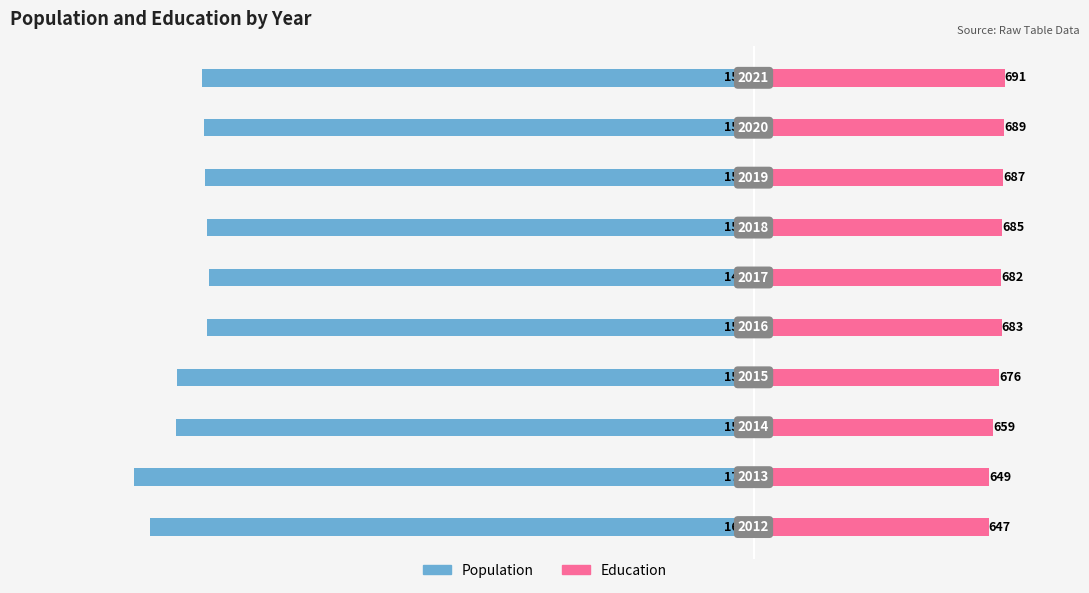

Where does the Education series first go above 683?

6